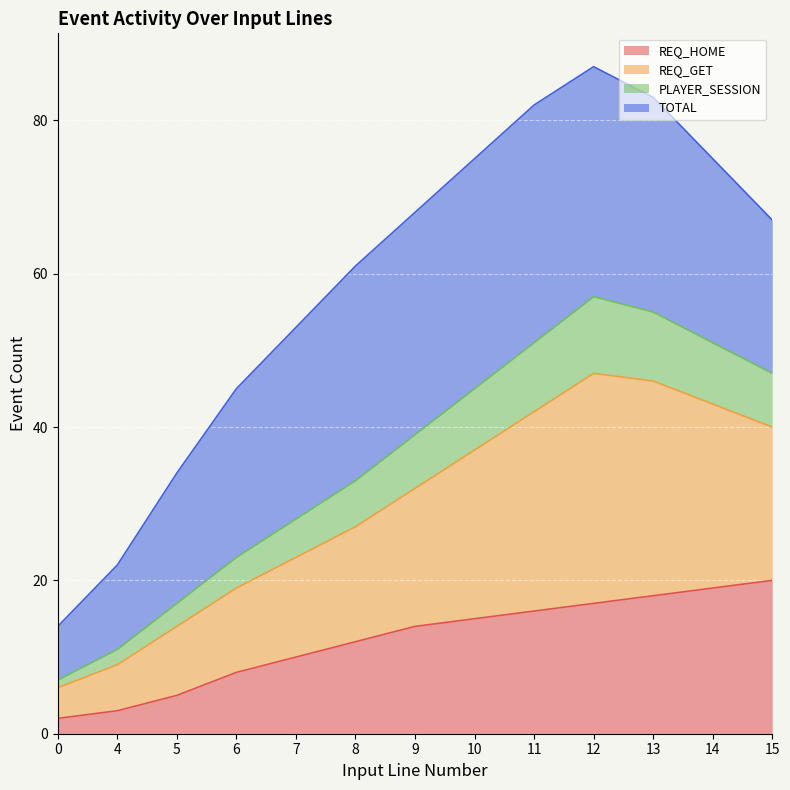

The value of REQ_HOME at 13 is 18. True or false?

True